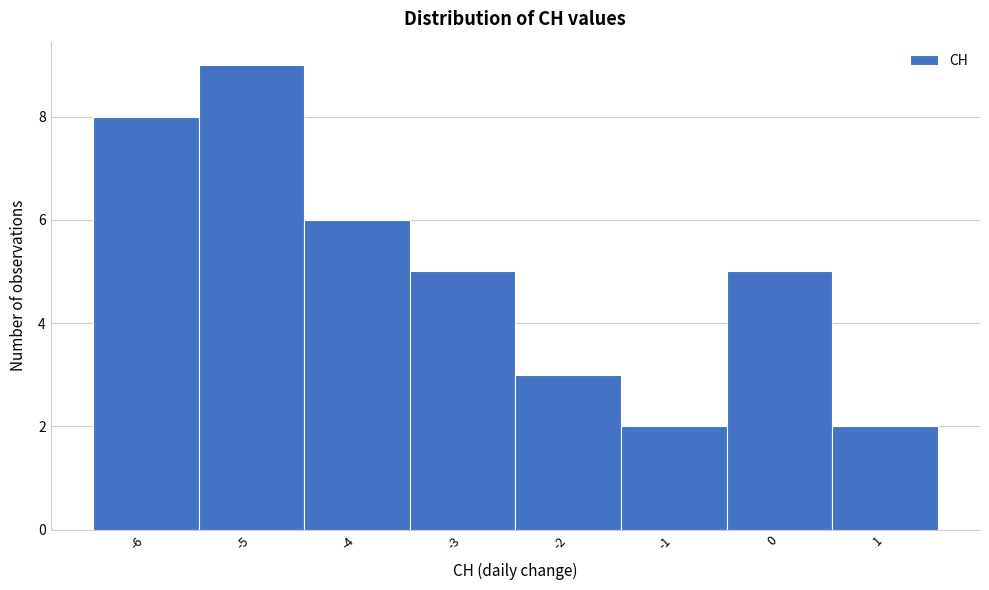

Reading left to right, list every bar in this chart as the range it spans on the x-axis followed by its height. The values are not printed on the chart, so give them approximately, as read against the axis.

-6.5 to -5.5: 8
-5.5 to -4.5: 9
-4.5 to -3.5: 6
-3.5 to -2.5: 5
-2.5 to -1.5: 3
-1.5 to -0.5: 2
-0.5 to 0.5: 5
0.5 to 1.5: 2